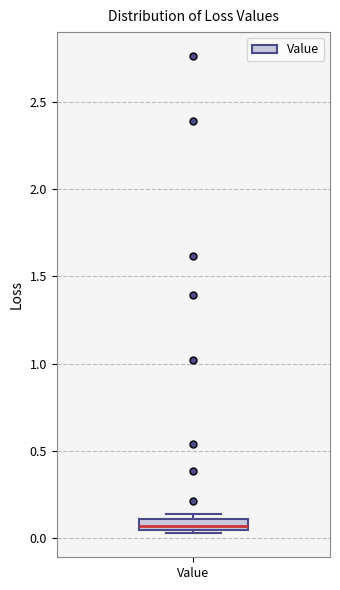

Where is the upper edge of the box for Value on the y-axis? The values are not printed on the chart, so give them approximately, as read against the axis.

0.10